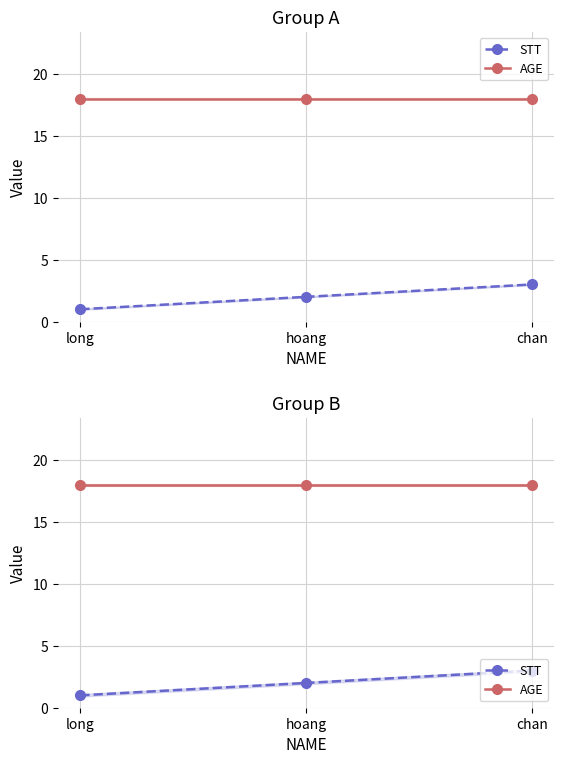

What is the difference between the STT values at long and hoang?

1